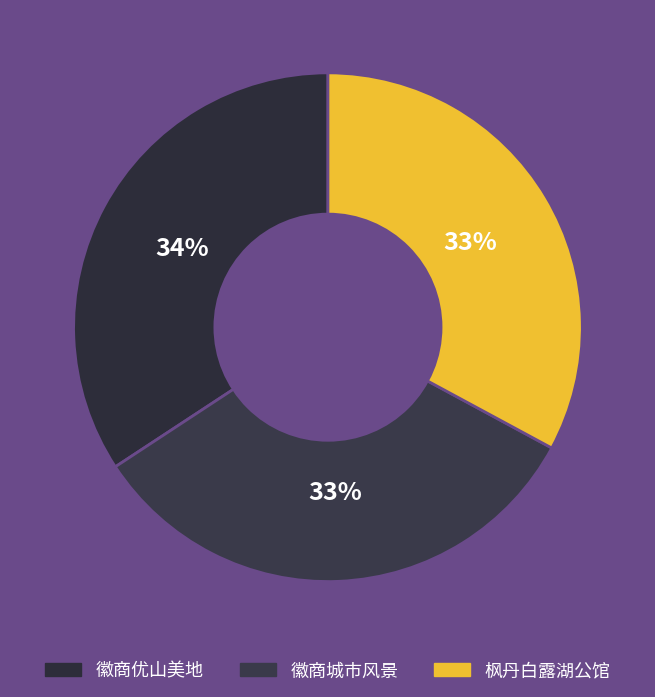

Is 徽商城市风景 the majority of the pie?

No